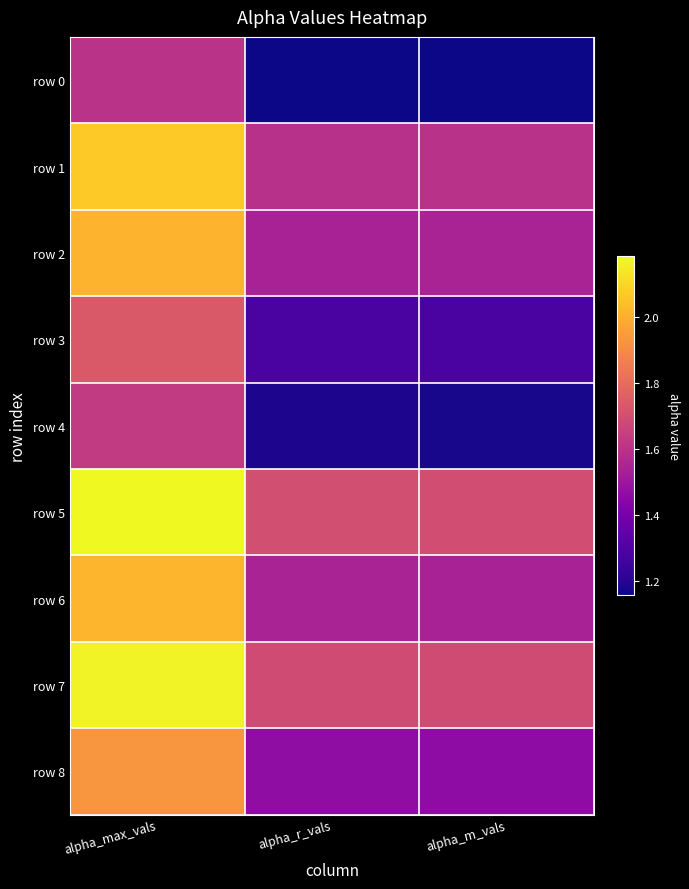

What is the smallest value displayed?

1.2